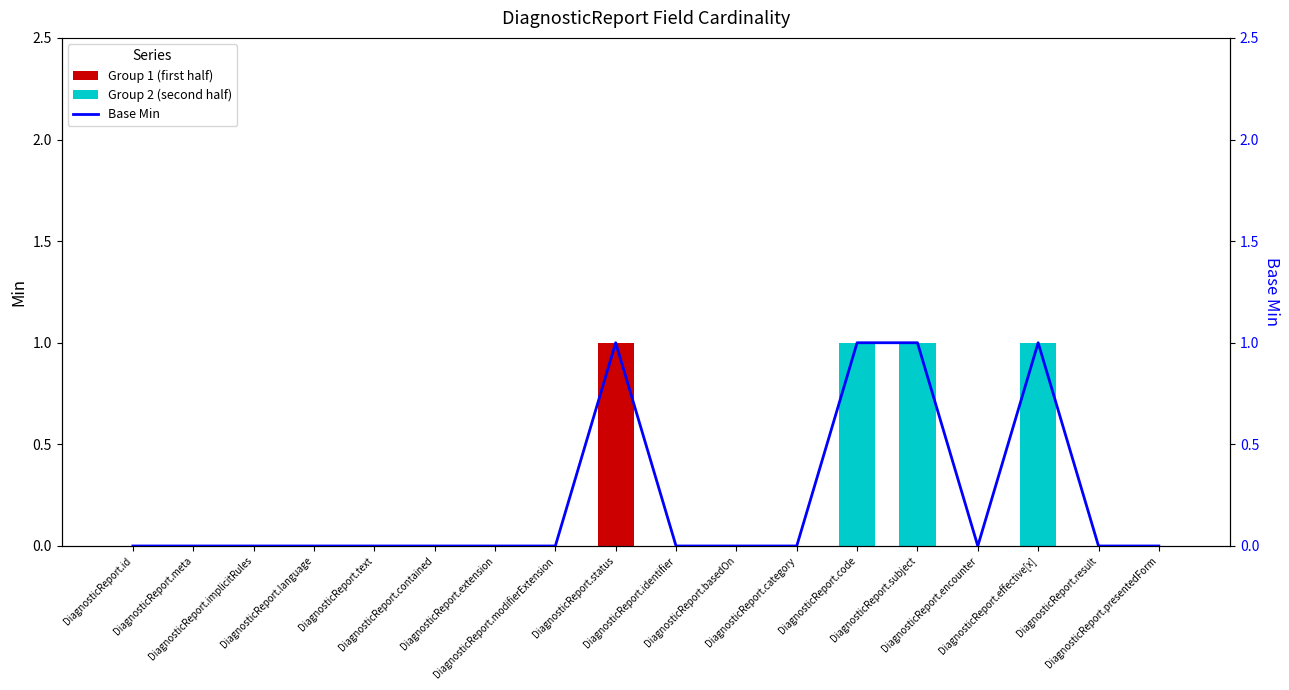

Which has a higher value, DiagnosticReport.presentedForm or DiagnosticReport.subject?

DiagnosticReport.subject